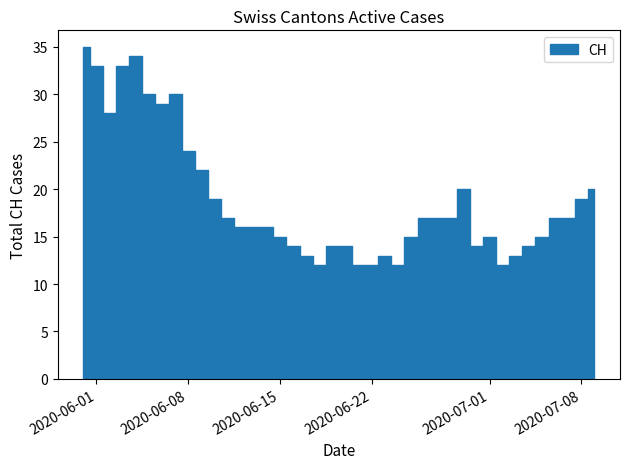

Where does the data first go above 17?

2020-06-01